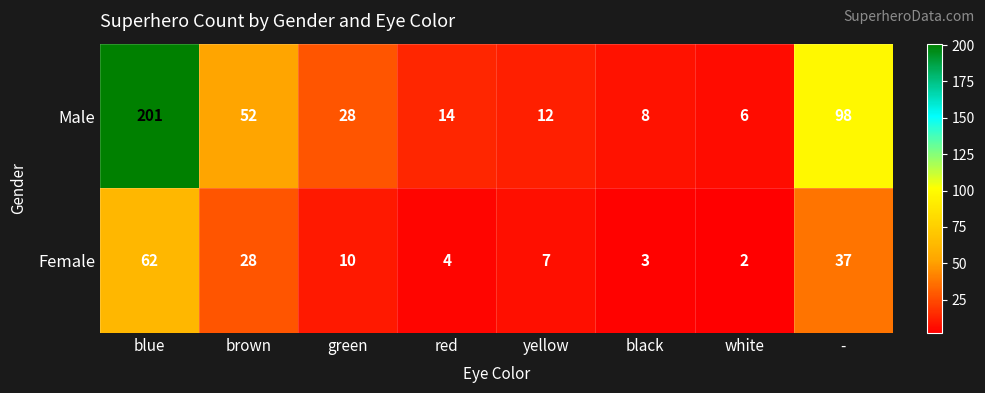

What is the average value of the Male series?

52